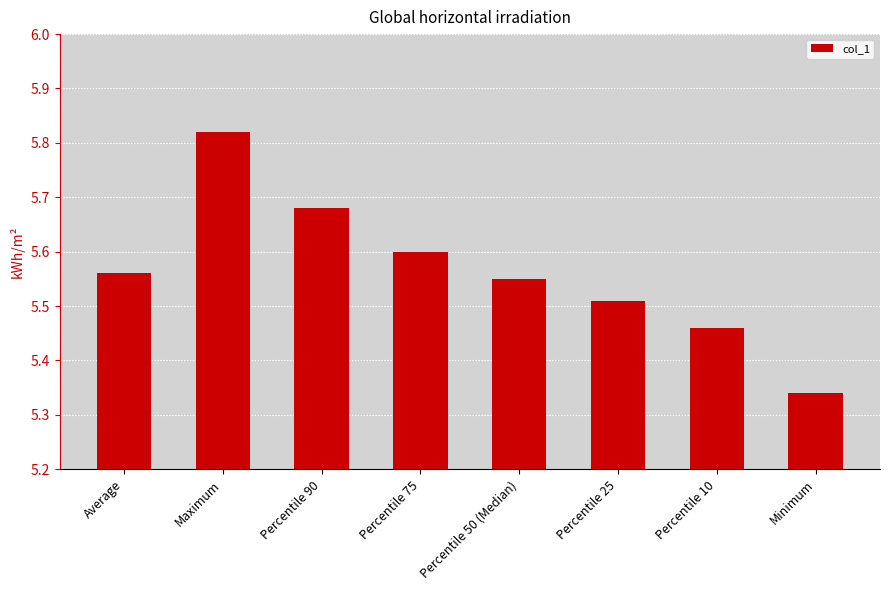

The value at Minimum is 9.4. True or false?

False